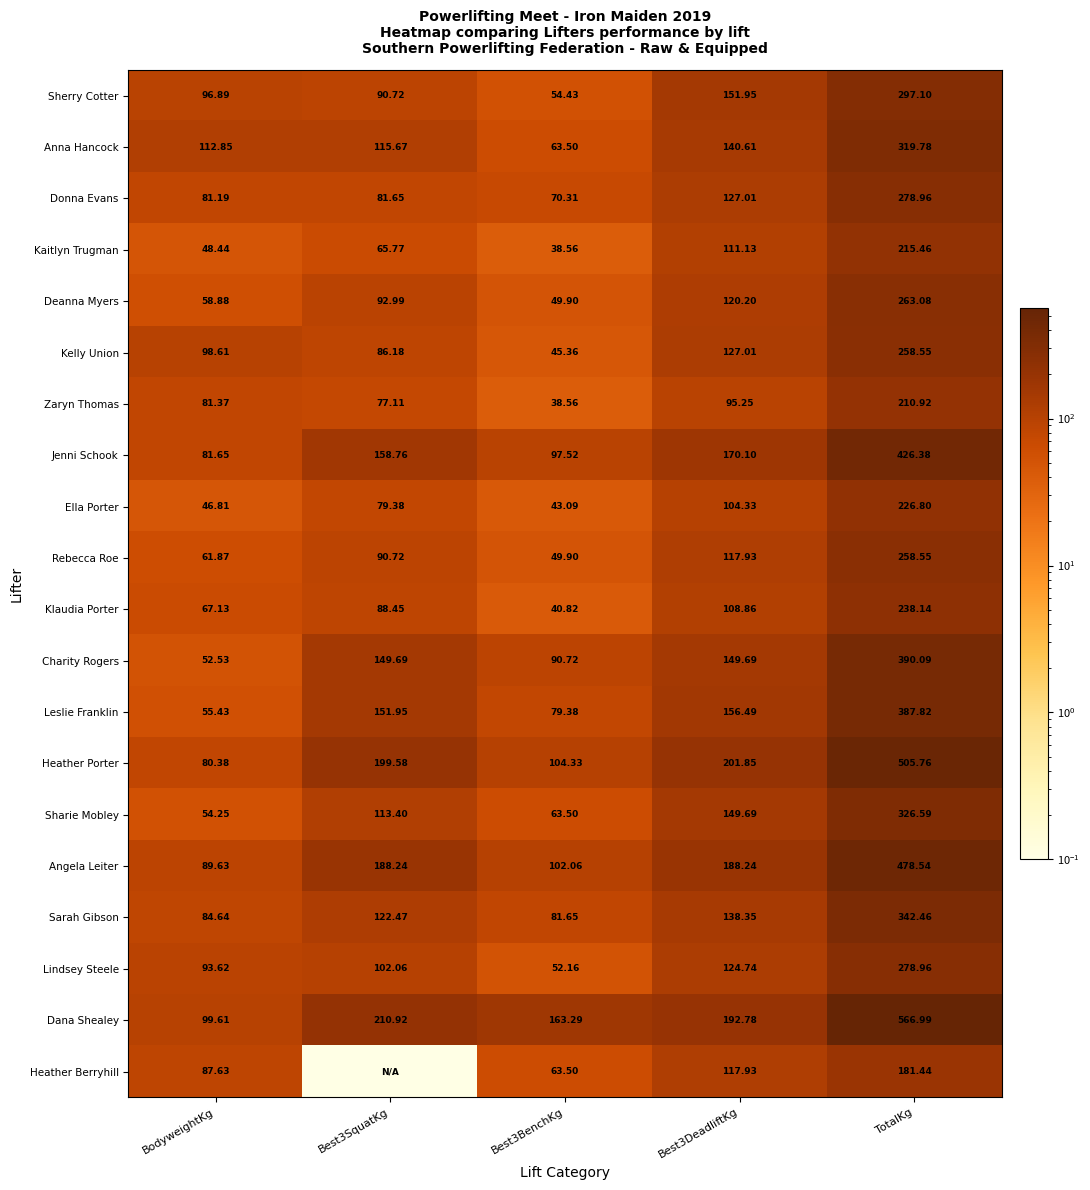

The Sarah Gibson series shows 84.6 at BodyweightKg. True or false?

True